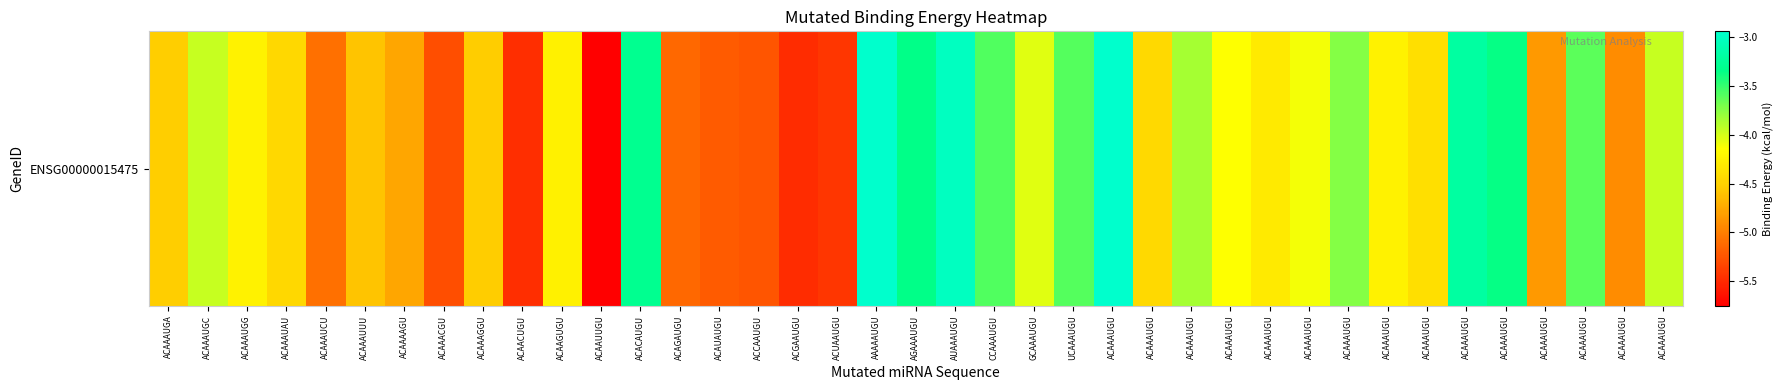

Reading right to left, what are all the values shown in this chart?

ACAAAUGU=-4.0	ACAAAUGU=-4.9	ACAAAUGU=-3.6	ACAAAUGU=-4.8	ACAAAUGU=-3.4	ACAAAUGU=-3.2	ACAAAUGU=-4.4	ACAAAUGU=-4.2	ACAAAUGU=-3.7	ACAAAUGU=-4.1	ACAAAUGU=-4.3	ACAAAUGU=-4.1	ACAAAUGU=-3.8	ACAAAUGU=-4.4	ACAAAUGU=-2.9	UCAAAUGU=-3.6	GCAAAUGU=-4.0	CCAAAUGU=-3.6	AUAAAUGU=-3.0	AGAAAUGU=-3.3	AAAAAUGU=-2.9	ACUAAUGU=-5.4	ACGAAUGU=-5.5	ACCAAUGU=-5.2	ACAUAUGU=-5.2	ACAGAUGU=-5.1	ACACAUGU=-3.3	ACAAUUGU=-5.8	ACAAGUGU=-4.3	ACAACUGU=-5.5	ACAAAGGU=-4.5	ACAAACGU=-5.3	ACAAAAGU=-4.8	ACAAAUUU=-4.6	ACAAAUCU=-5.1	ACAAAUAU=-4.5	ACAAAUGG=-4.2	ACAAAUGC=-4.0	ACAAAUGA=-4.5